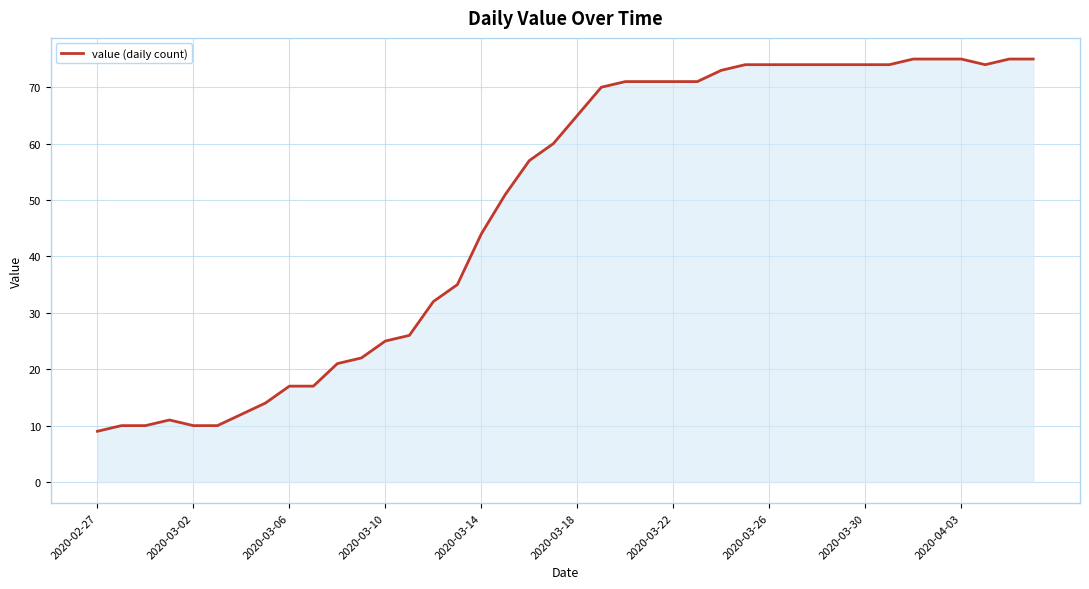

Count the number of data series in this chart.

1